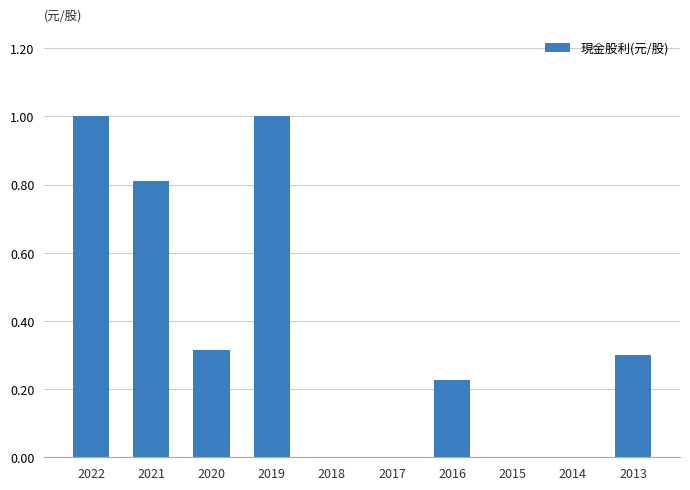

What is the sum of the values at 2018 and 2019?

1.0